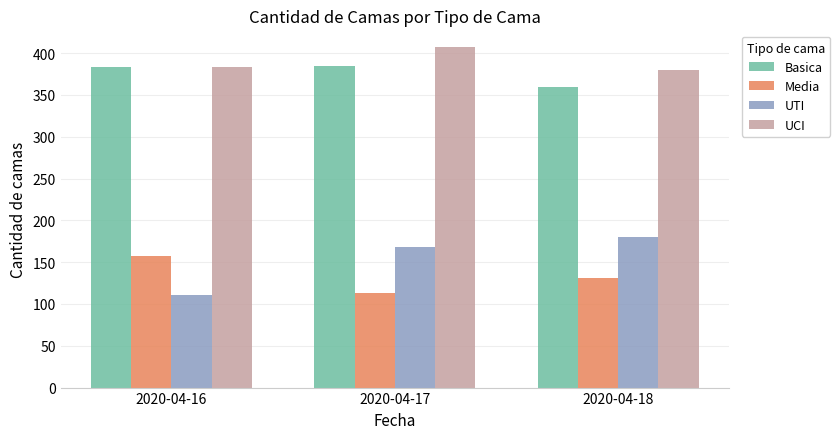

Is it true that UCI equals 384 at 2020-04-16?

True